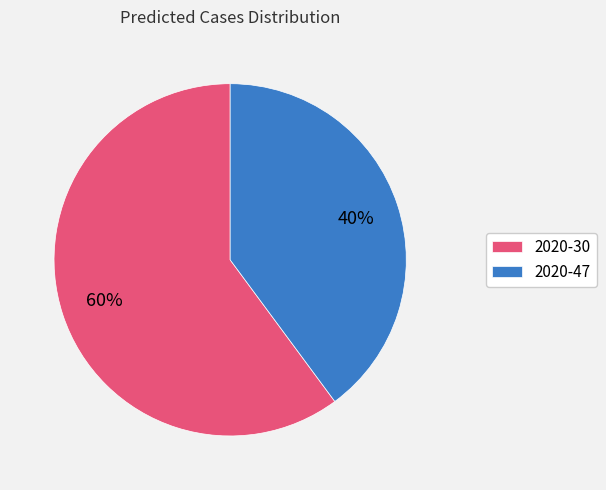

To the nearest percent, what percentage of the pie is 2020-47?

40%